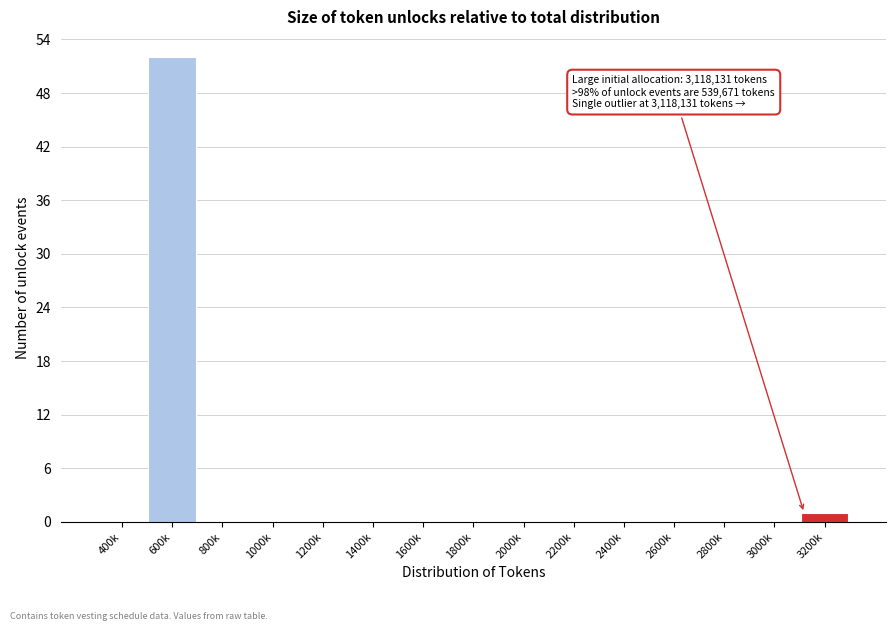

What is the change in value from 600k to 2600k?

-52